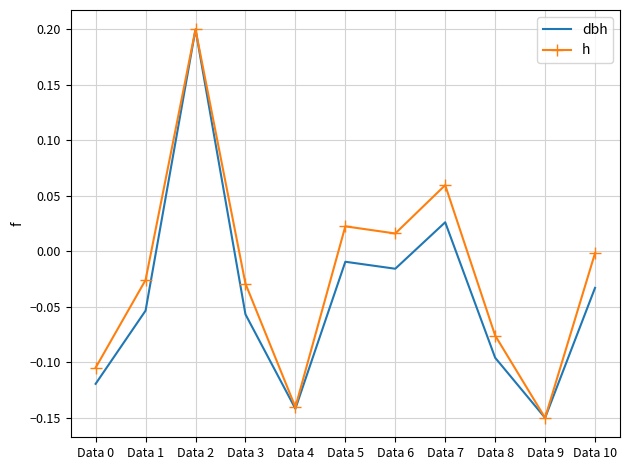

In h, how many points are higher than both neighbors (excluding endpoints)?

3